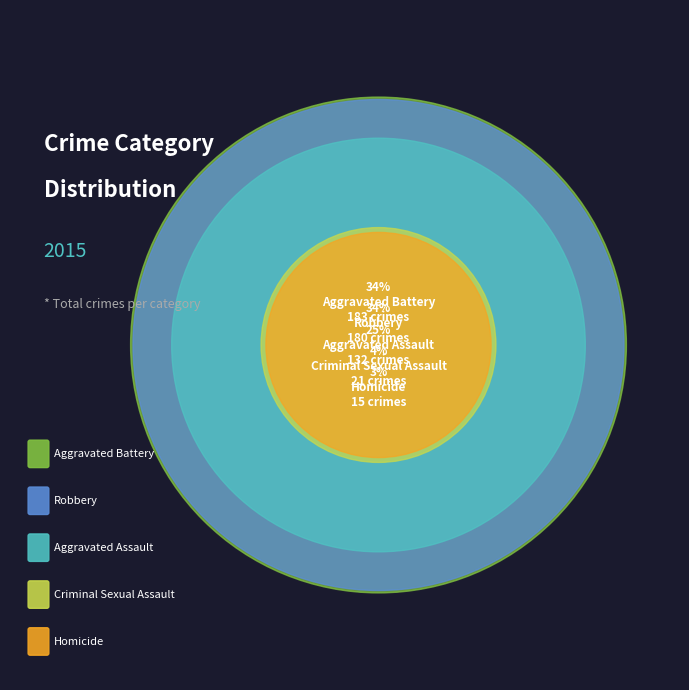

What is the change in value from Aggravated Assault to Aggravated Battery?

+51